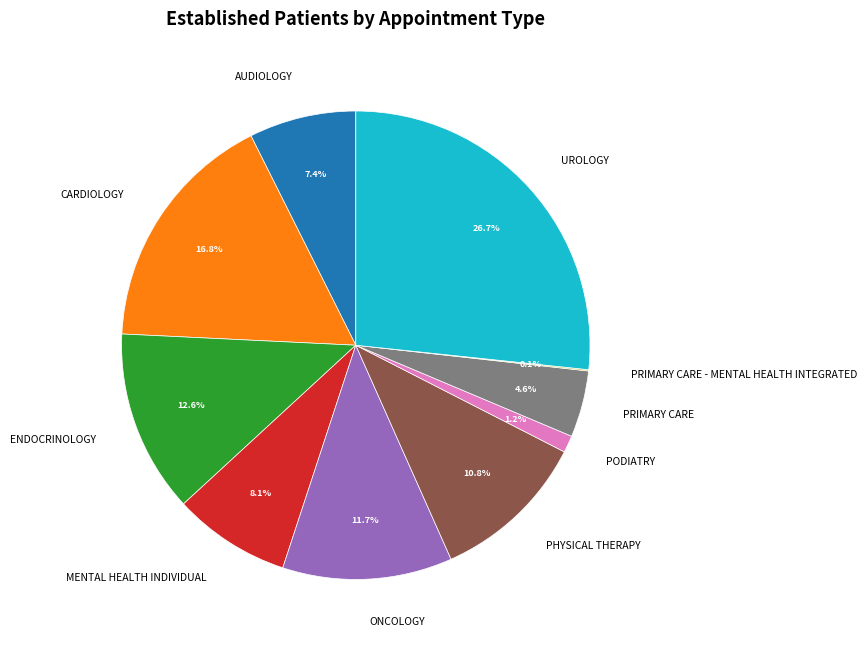

To the nearest percent, what is the average slice percentage?

10%